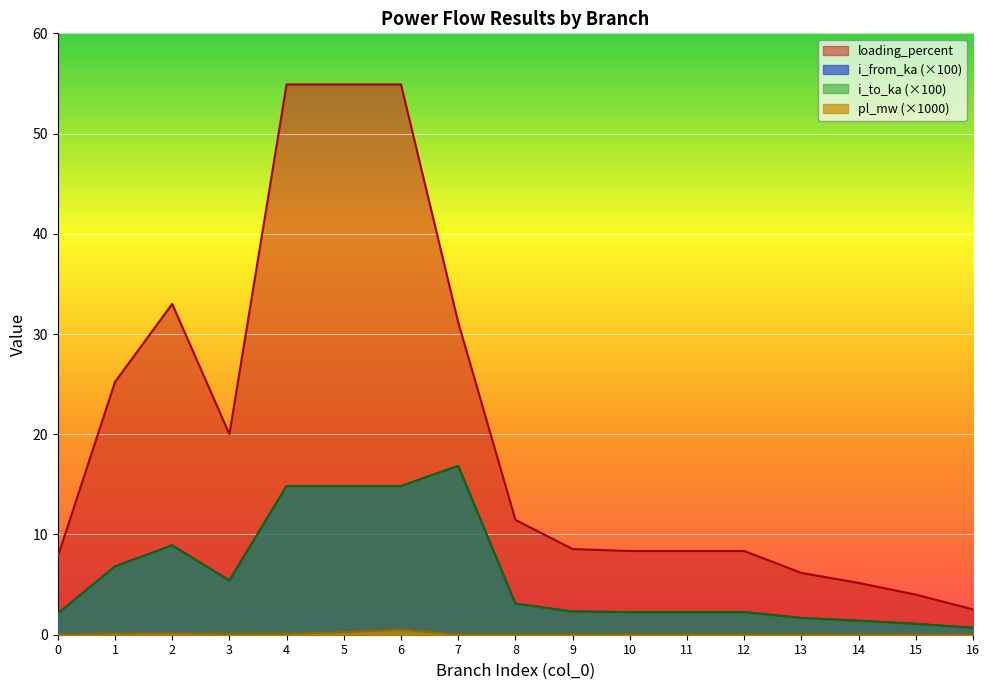

What is the value of the i_from_ka point at the 16th from the left?

1.1